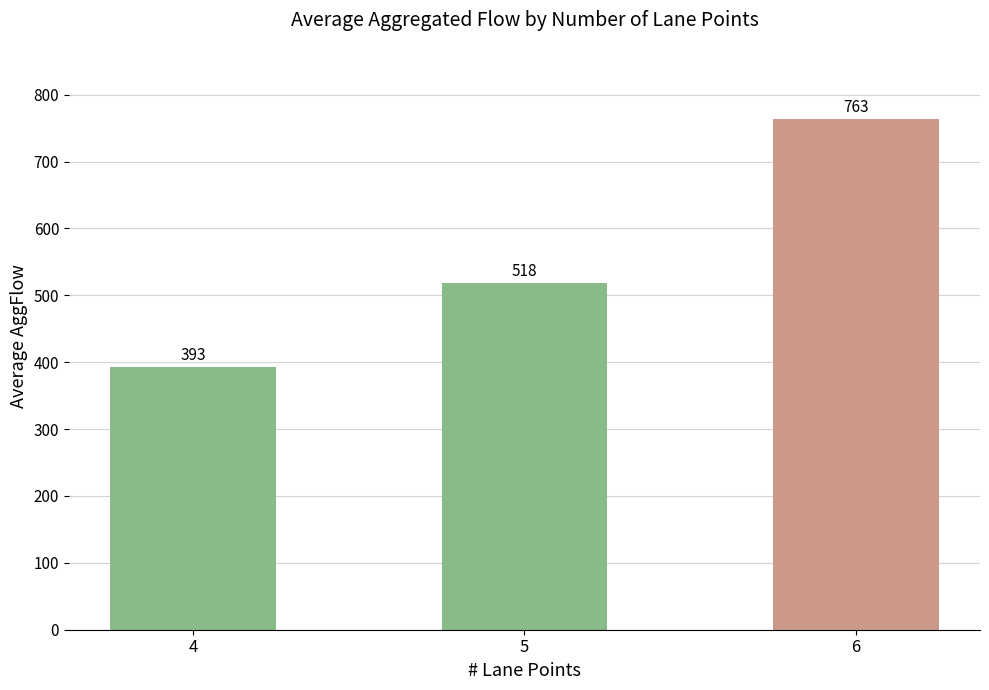

Is it true that the value at 4 is 392.8?

True